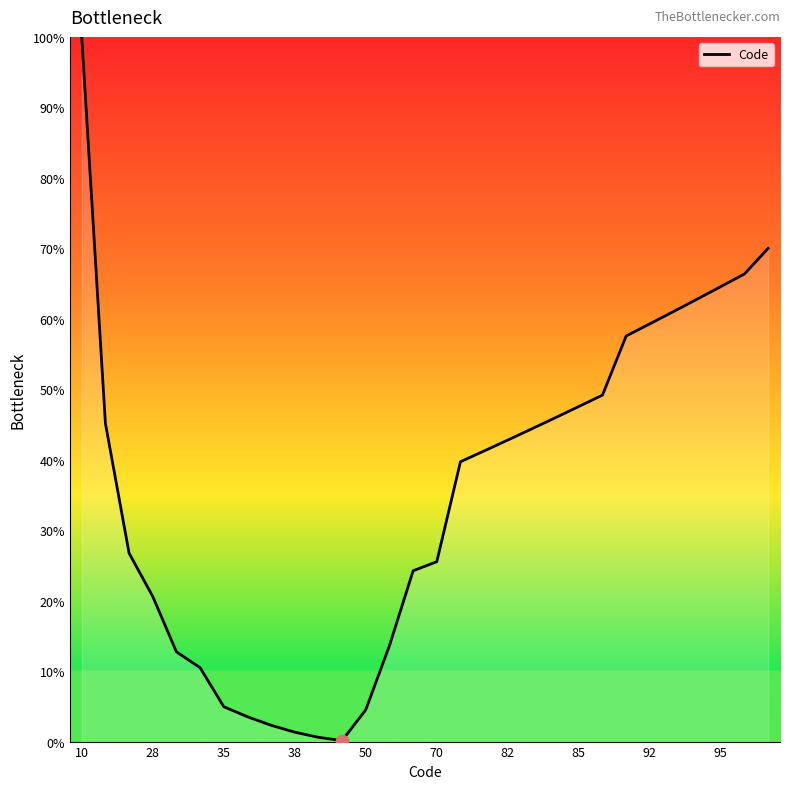

What is the maximum value shown in the chart?

100.0